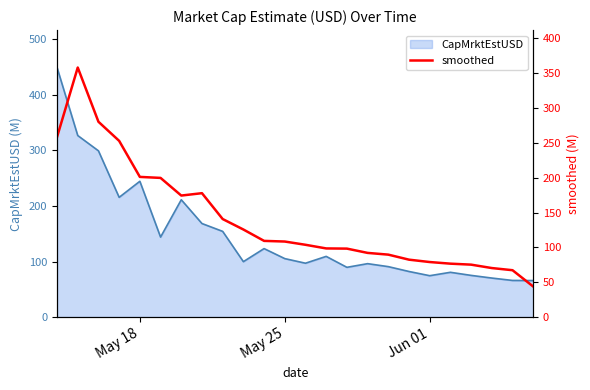

What is the maximum value for CapMrktEstUSD?

449.0